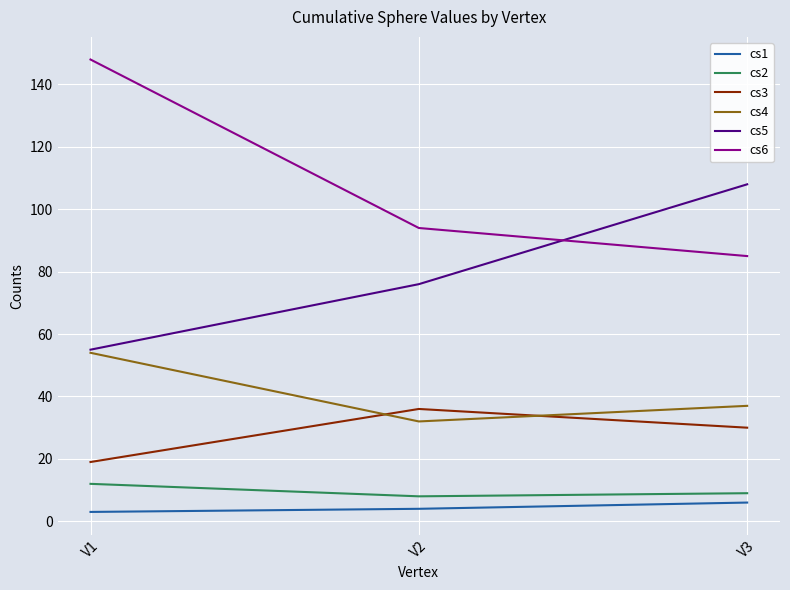

What is the difference between the cs4 values at V3 and V2?

5